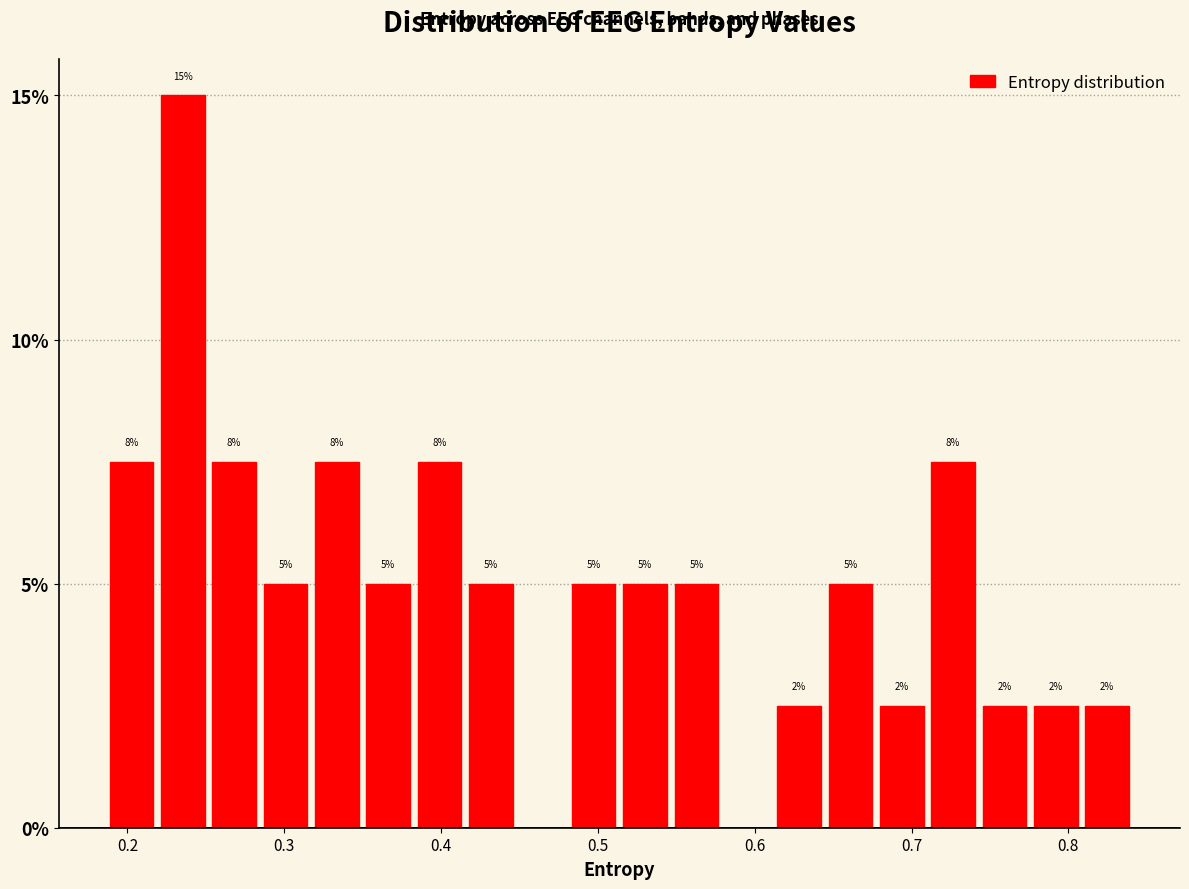

Read against the x-axis, roughly where is the centre of the tallest bar?

0.24